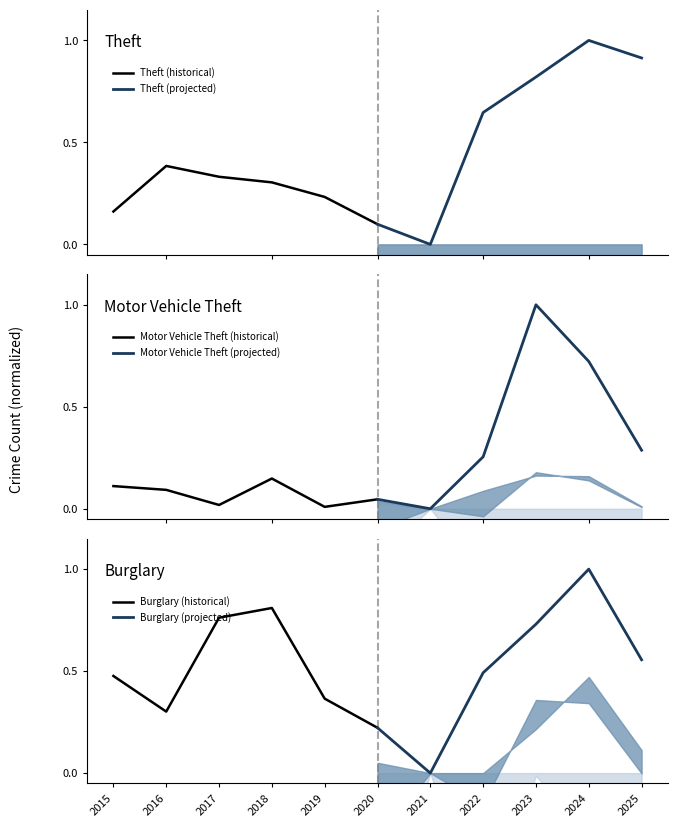

Where is the first local minimum for Burglary (projected)?

2021